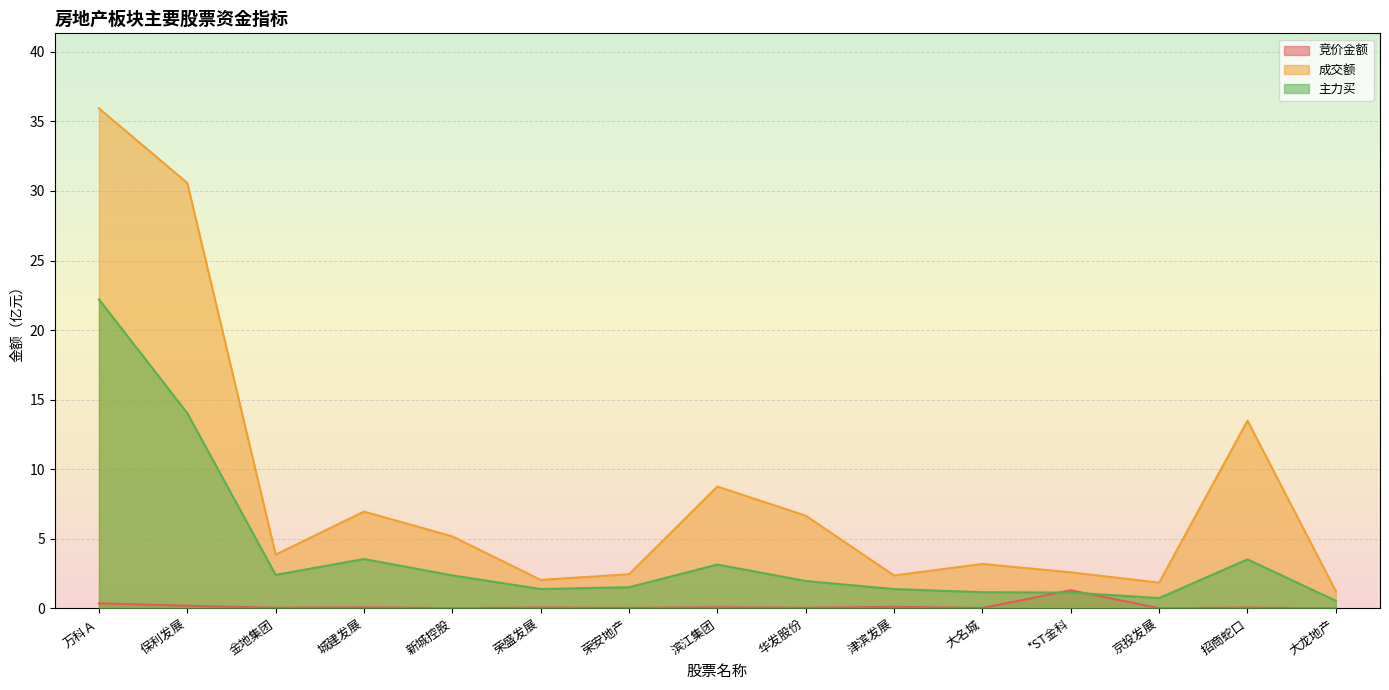

How many interior local valleys does the 竞价金额 series have?

6